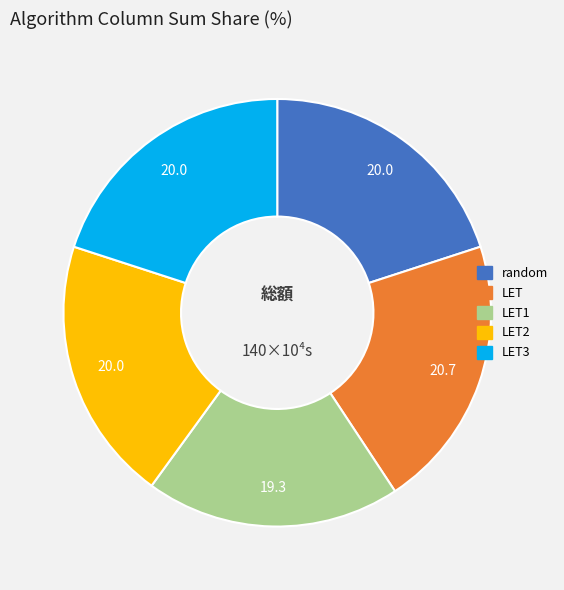

Is there any slice that represents more than half of the pie?

No